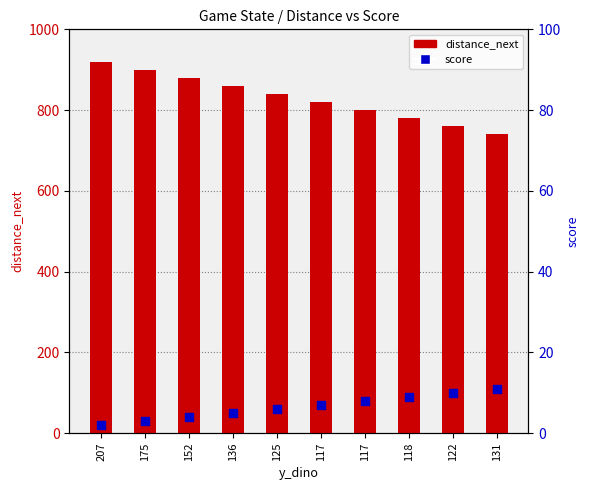

Which series has the largest total across all categories?

distance_next